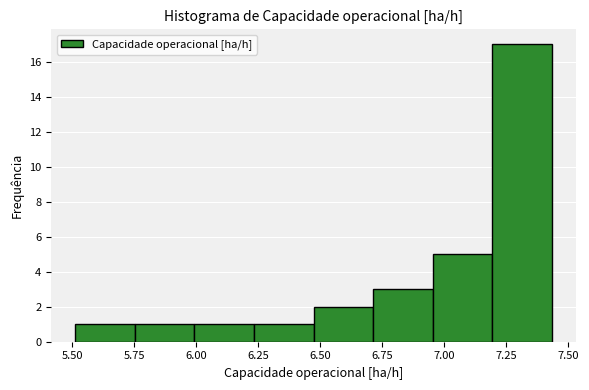

How tall is the bar that spans 5.50 to 5.75 on the x-axis? Neither the bar edges nor the heights are printed on the chart, so give them approximately, as read against the axes.

1